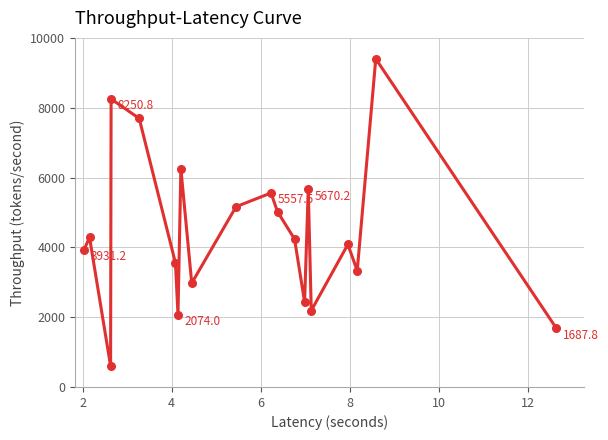

What is the difference between the maximum and minimum values?

8800.0